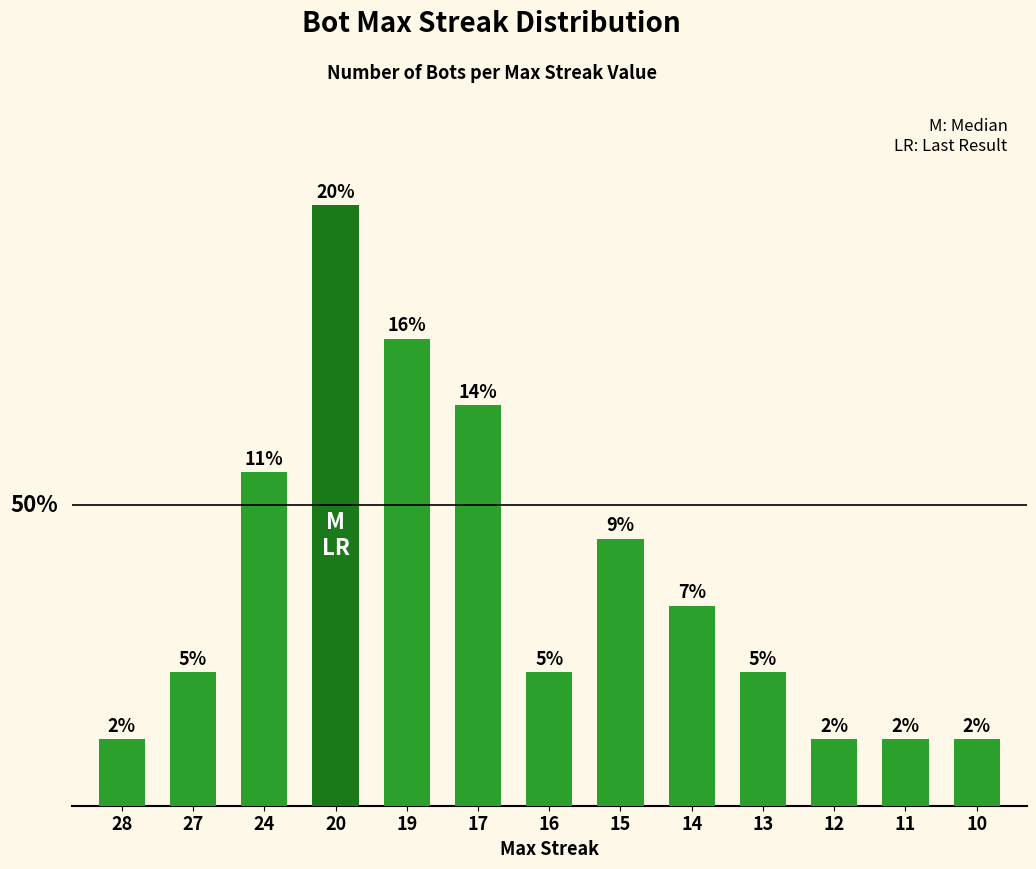

The value at 11 is 2. True or false?

False